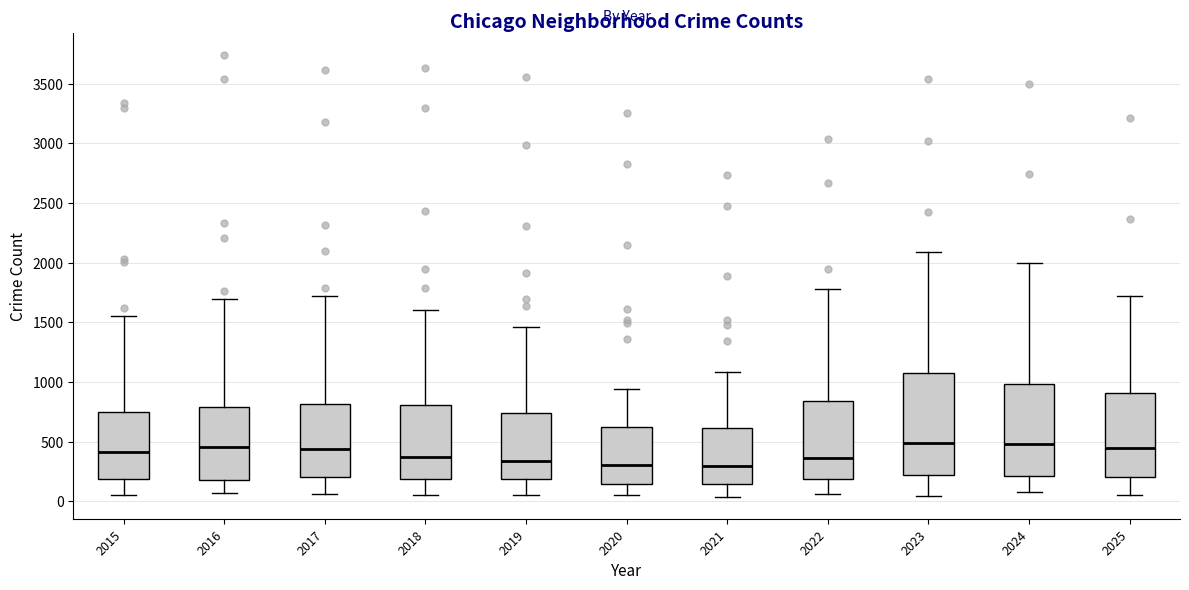

Reading left to right, transcribe this box plot: for each box, give where its median line is, the range the box spans, and where its two whiskers end, as read against the y-axis. The values are not printed on the chart, so give them approximately, as read against the axis.

2015: median 400, box 200 to 750, whiskers 50 to 1550
2016: median 450, box 200 to 800, whiskers 50 to 1700
2017: median 450, box 200 to 800, whiskers 50 to 1700
2018: median 350, box 200 to 800, whiskers 50 to 1600
2019: median 350, box 200 to 750, whiskers 50 to 1450
2020: median 300, box 150 to 600, whiskers 50 to 950
2021: median 300, box 150 to 600, whiskers 50 to 1100
2022: median 350, box 200 to 850, whiskers 50 to 1800
2023: median 500, box 200 to 1100, whiskers 50 to 2100
2024: median 500, box 200 to 1000, whiskers 100 to 2000
2025: median 450, box 200 to 900, whiskers 50 to 1750